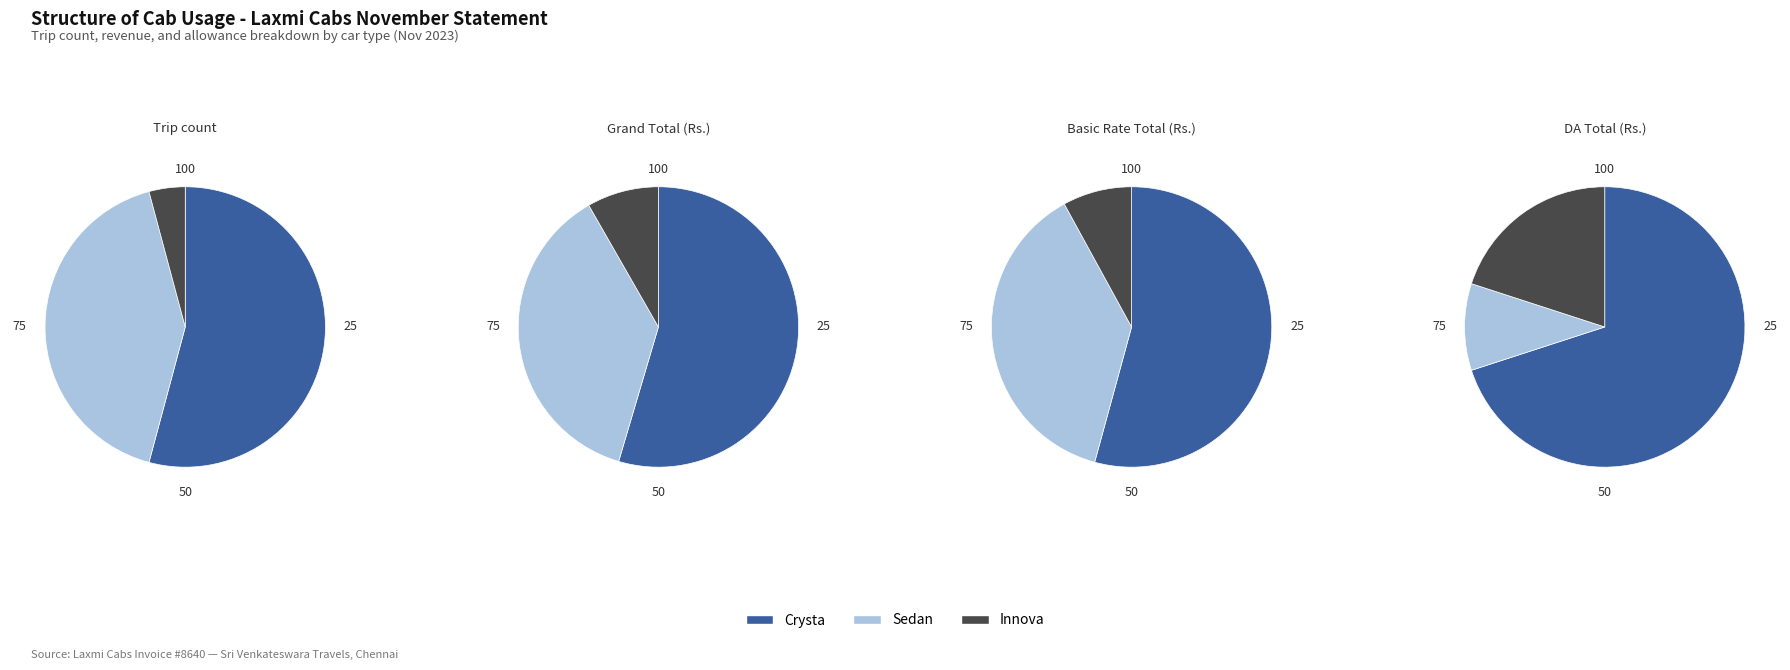

Approximately how many times larger is the value at Crysta compared to Innova?

13.0